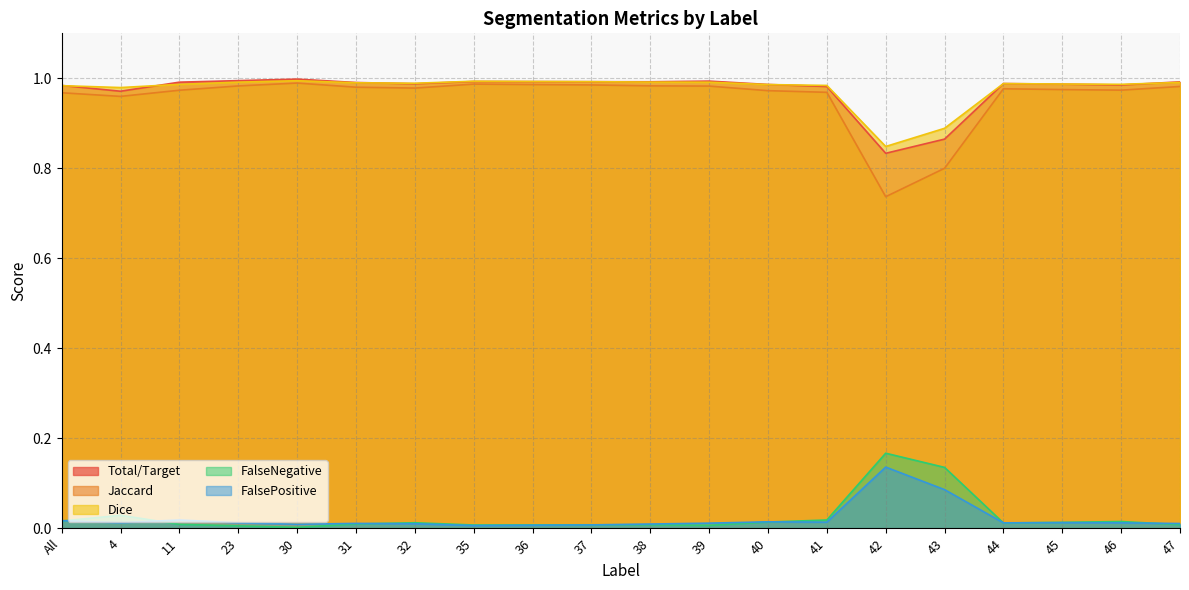

How many lines are shown in the chart?

5